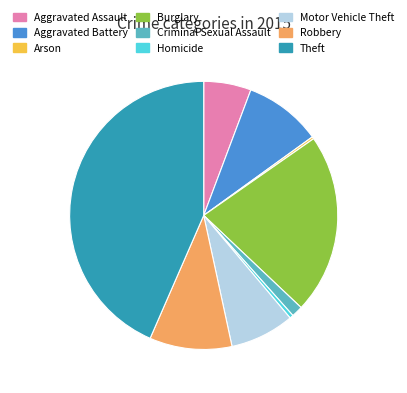

Which has a higher value, Robbery or Theft?

Theft